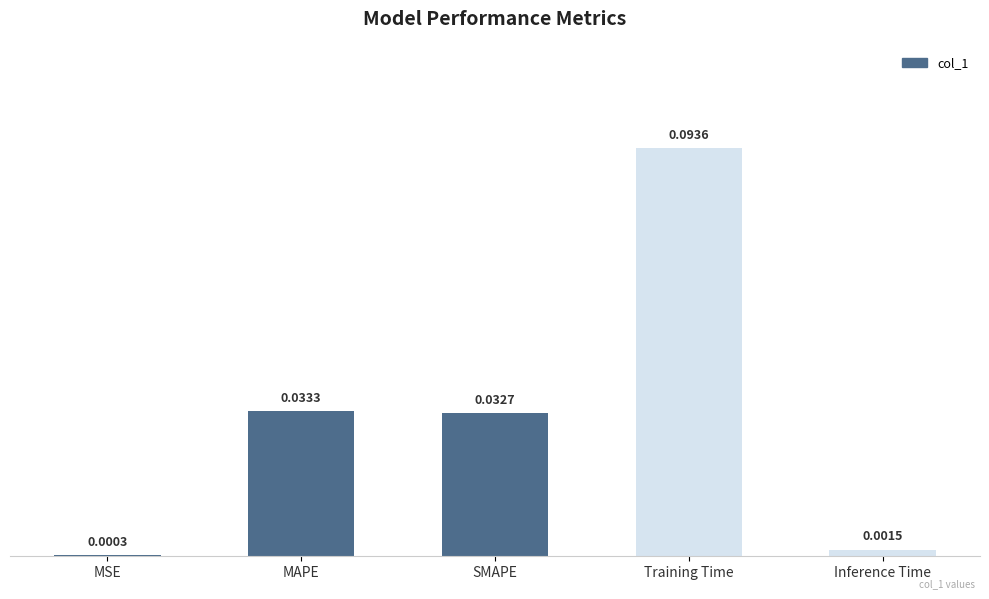

Are the bars horizontal?

No